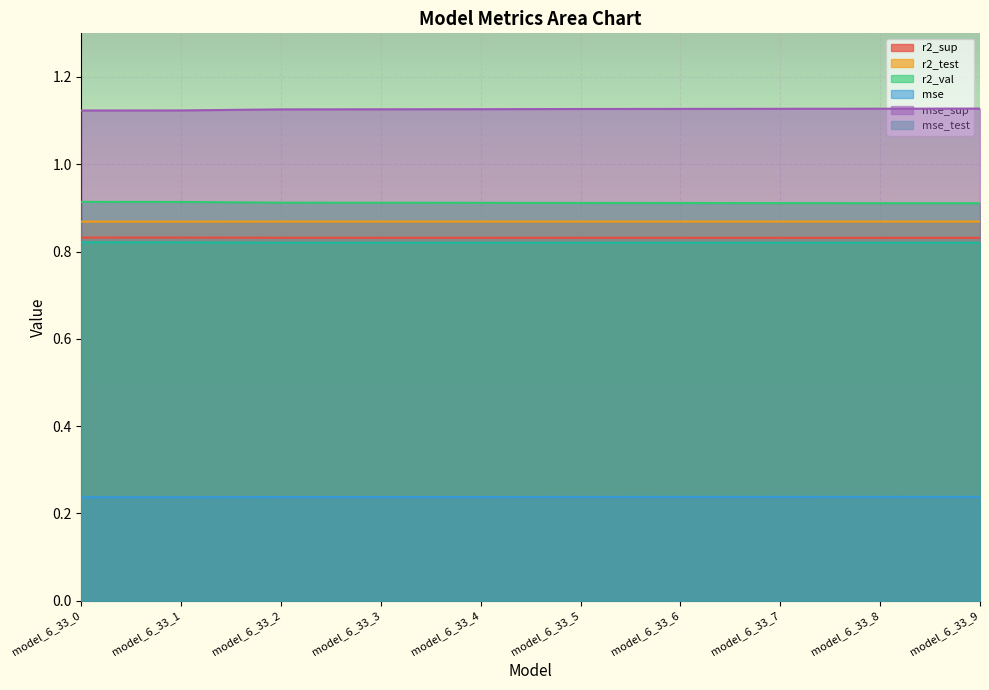

How many lines are shown in the chart?

6